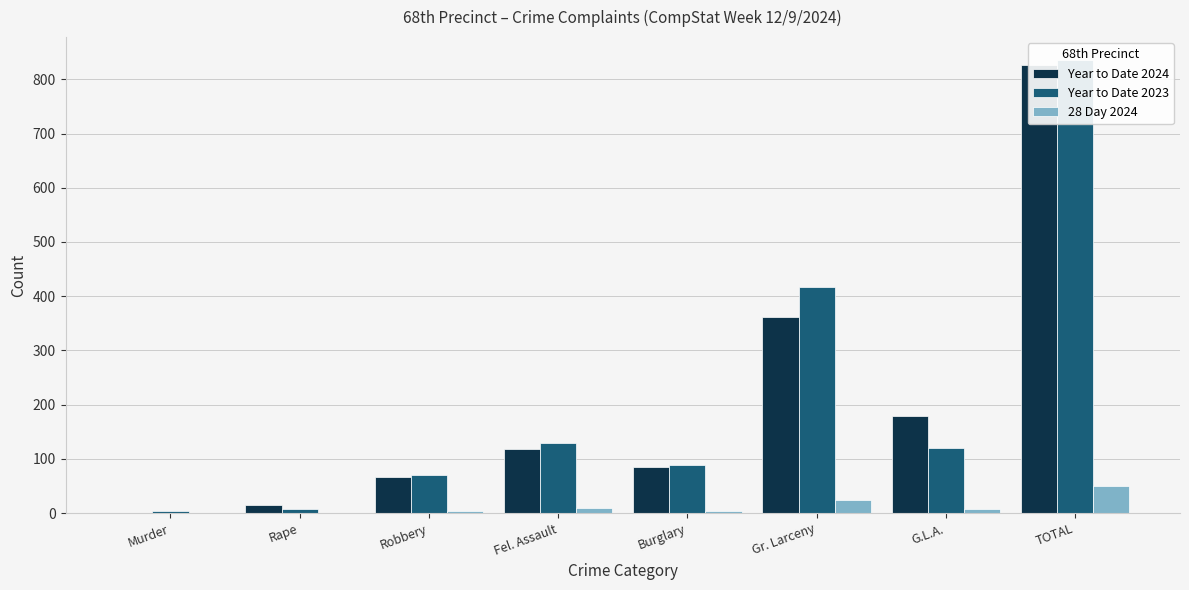

Reading left to right, extract all data points from this chart.

Year to Date 2024: 1	14	66	119	85	362	179	826
Year to Date 2023: 3	8	70	130	88	417	120	836
28 Day 2024: 0	1	3	9	4	25	8	50